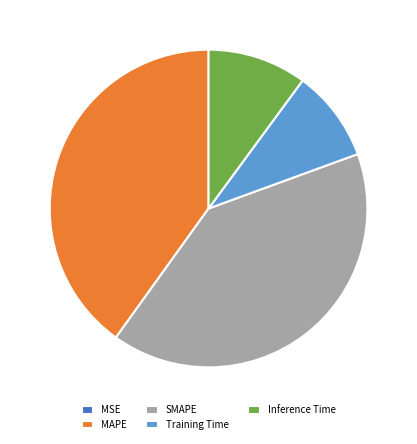

Is it true that Inference Time is 10% of the pie?

True